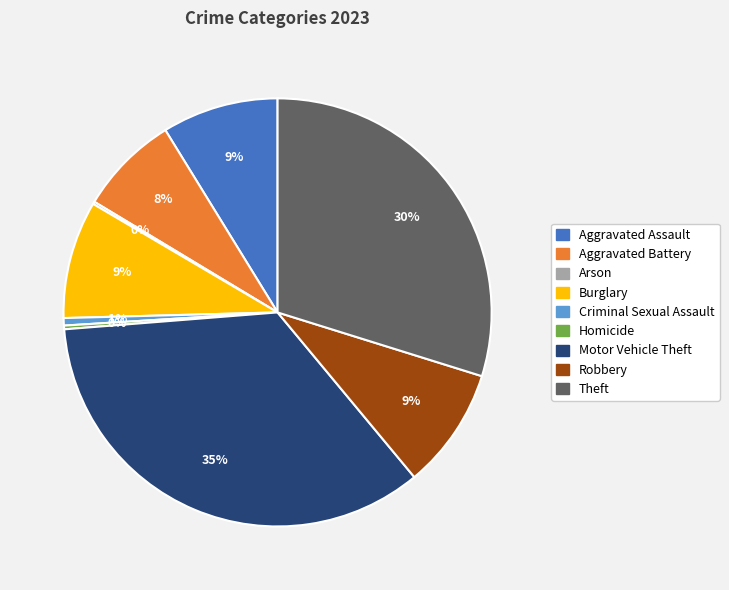

Is there a majority slice in this chart?

No